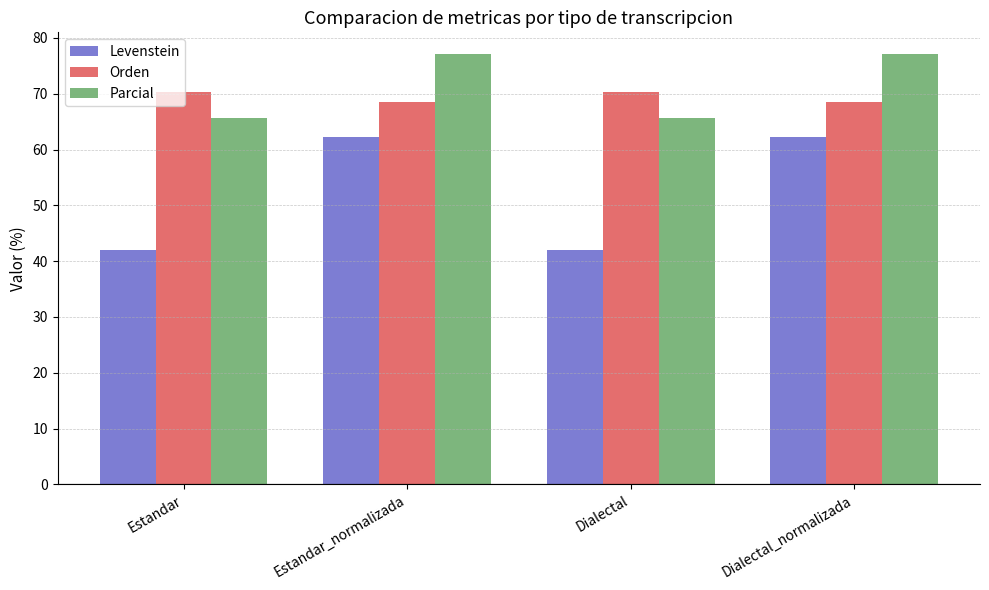

The value of Parcial at Dialectal is 65.7. True or false?

True